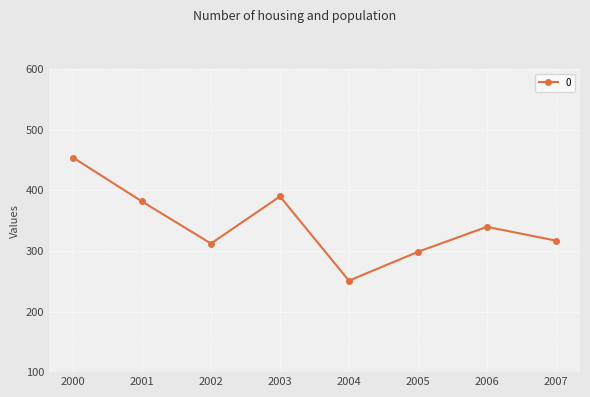

True or false: the data shows 250.8 at 2004.

True